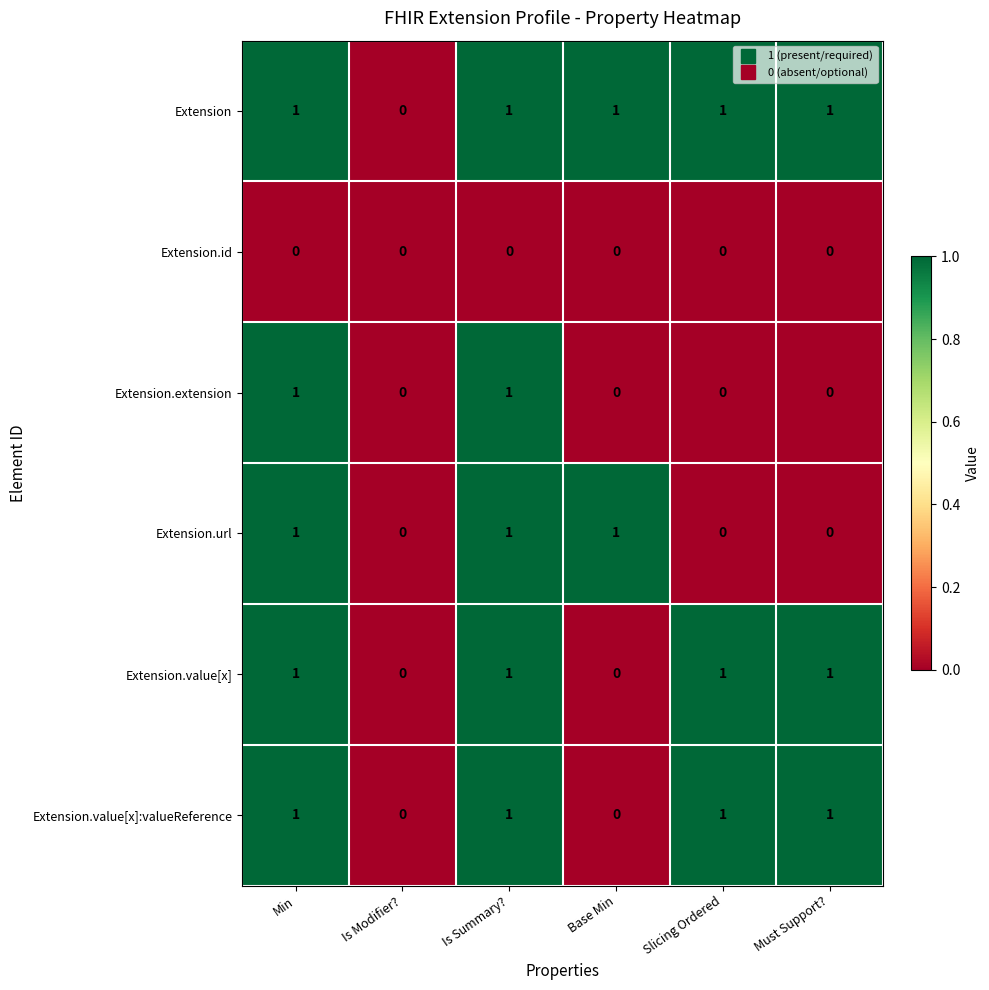

The value of Extension at Base Min is 1. True or false?

True